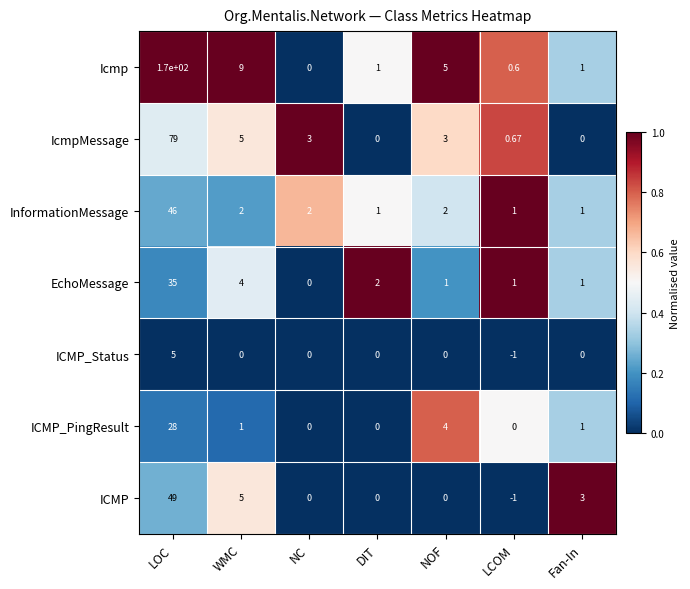

At which label is Icmp closest to 85?

WMC